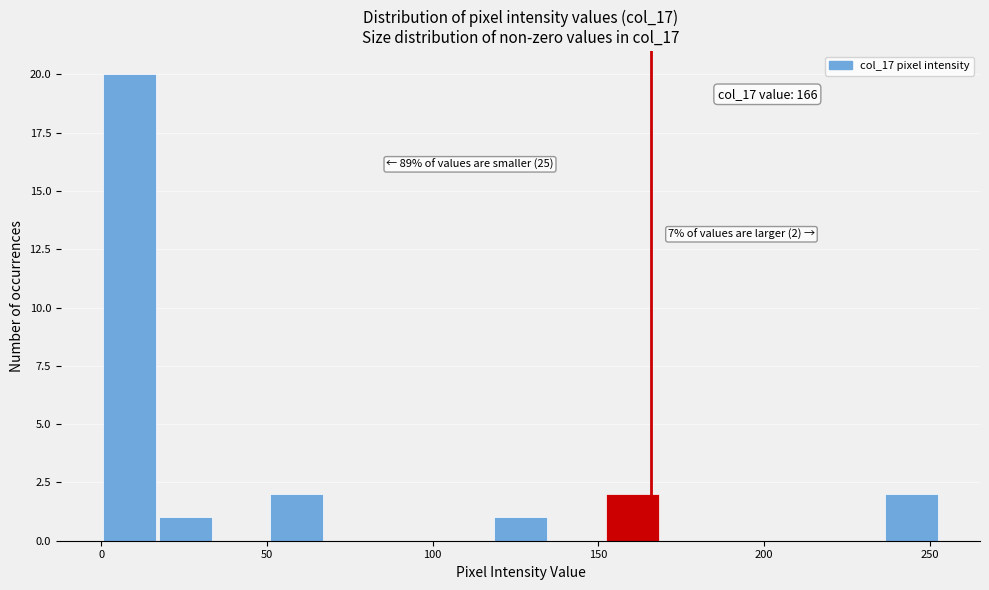

Around what value on the x-axis is the tallest bar? Give the approximate position of its centre, as read against the axis.

10